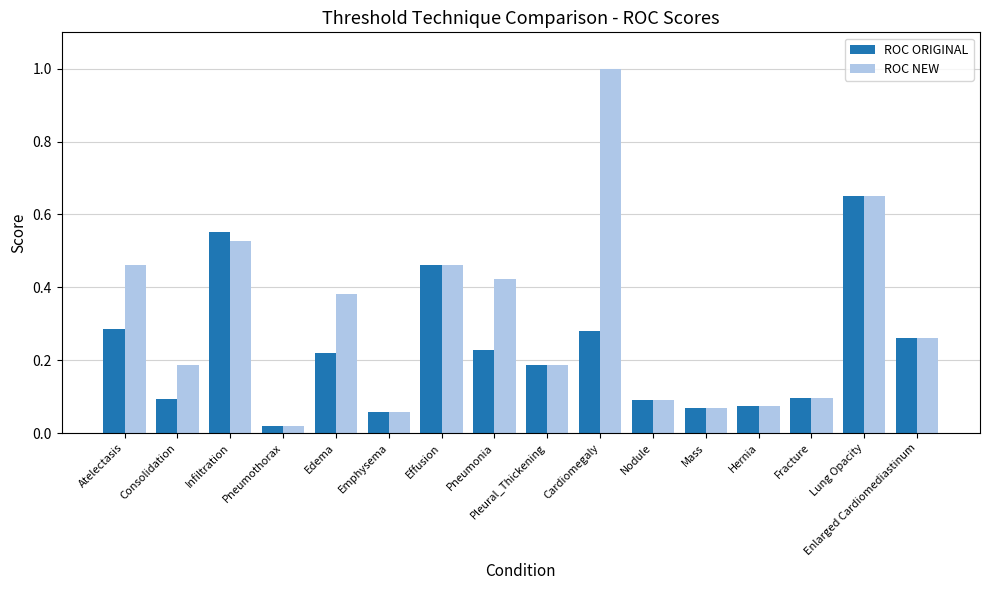

What are all the series names shown in the legend?

ROC ORIGINAL, ROC NEW